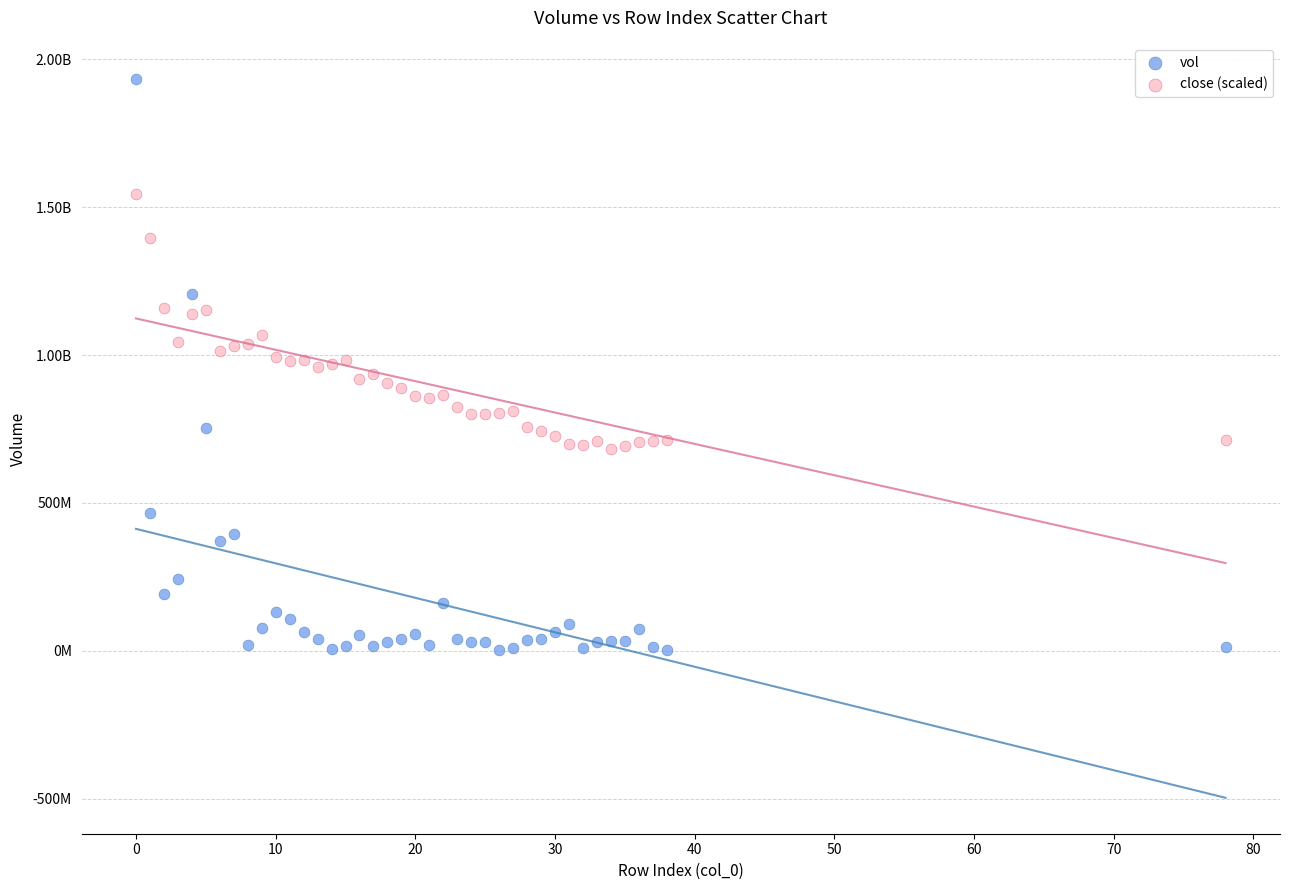

What are all the series names shown in the legend?

vol, close (scaled)